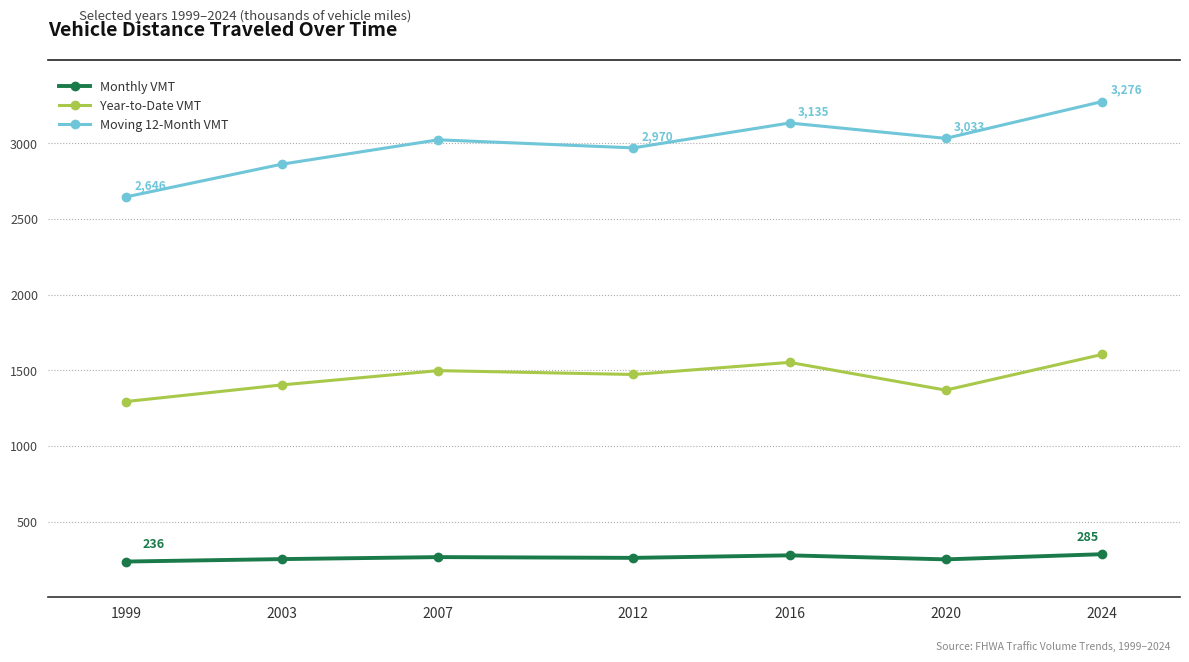

The value of Monthly VMT at 2003 is 130.3. True or false?

False